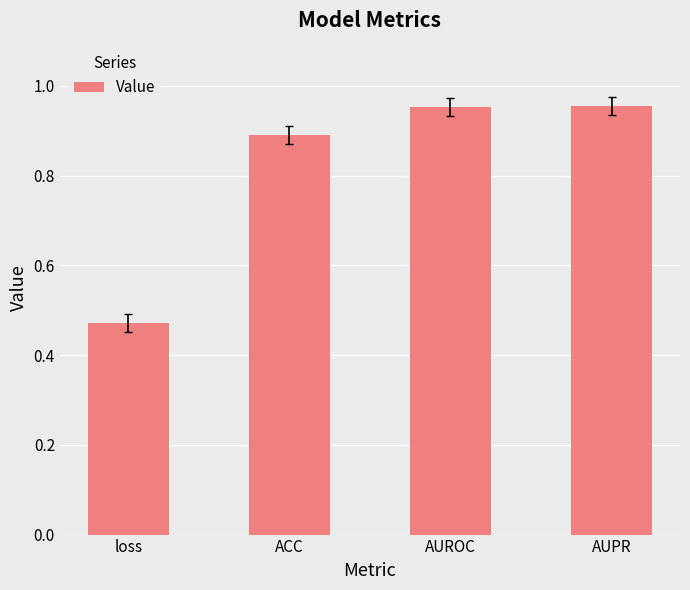

The value at AUROC is 1.2. True or false?

False